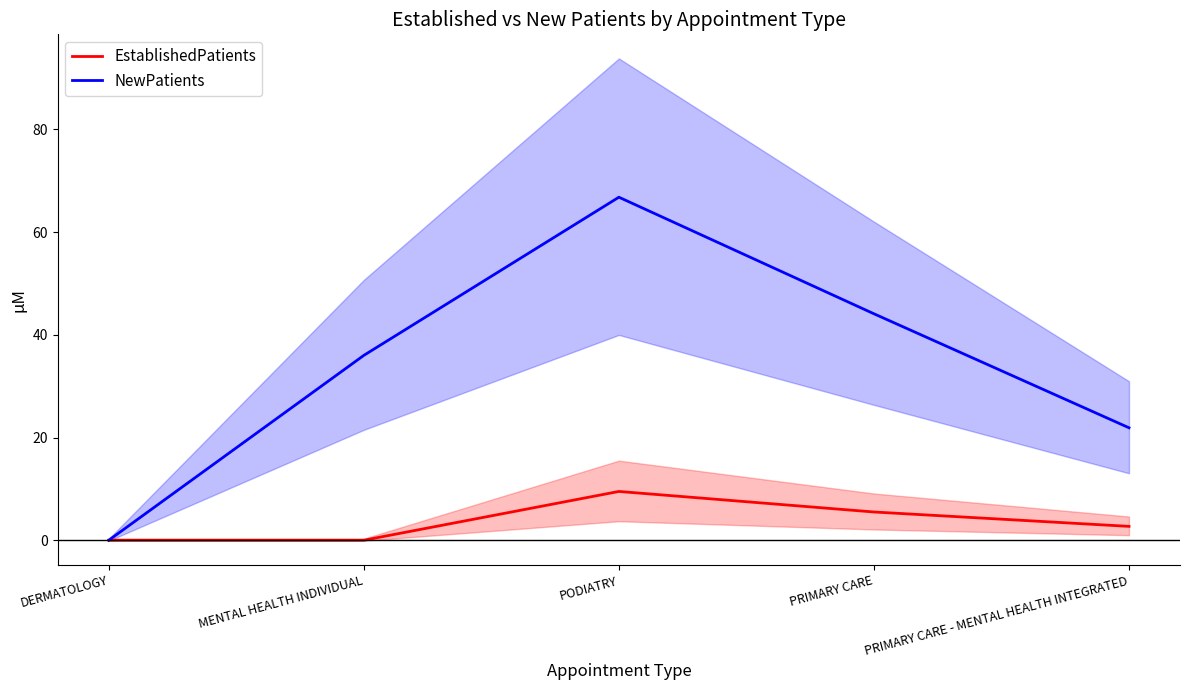

Does the chart display data point markers on the line(s)?

No